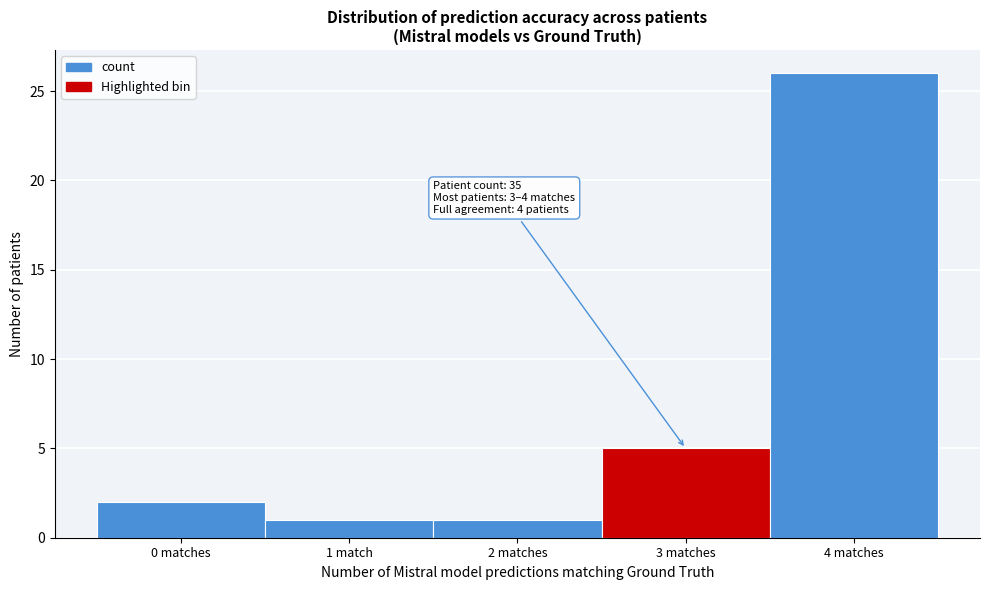

Reading right to left, list all the values displayed in this chart.

26	5	1	1	2